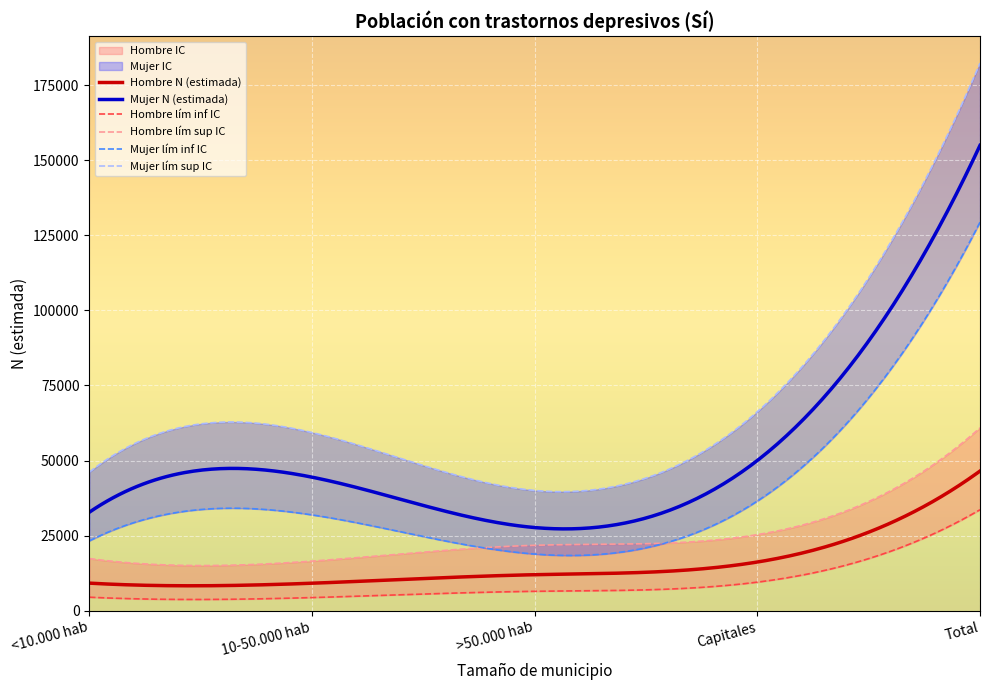

What is the label of the 4th point from the right?

10-50.000 hab